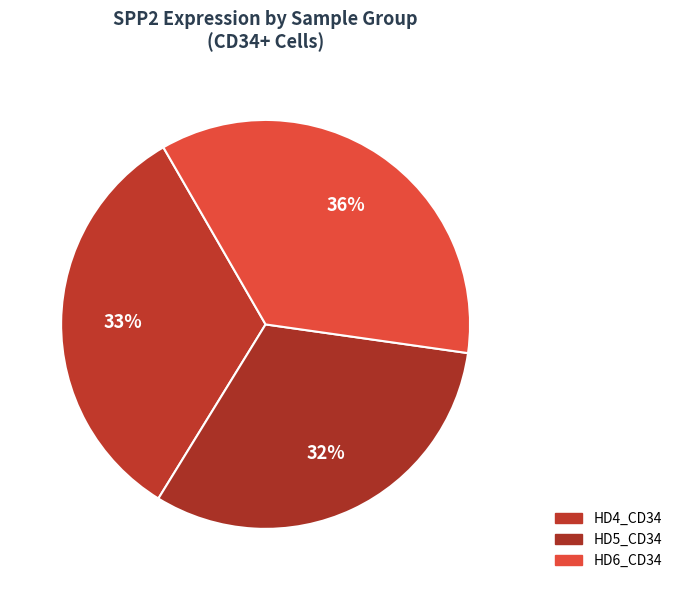

Is there any slice that represents more than half of the pie?

No